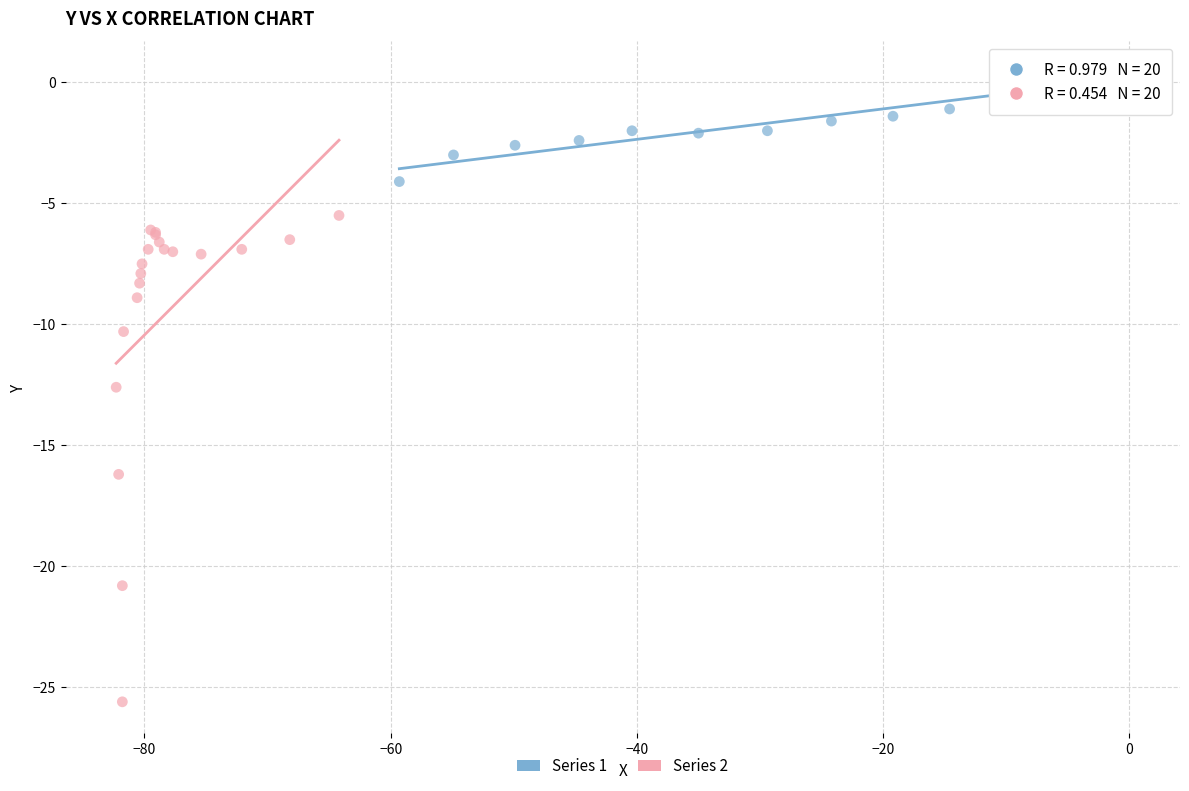

Which series reaches the maximum Y coordinate?

Series 1